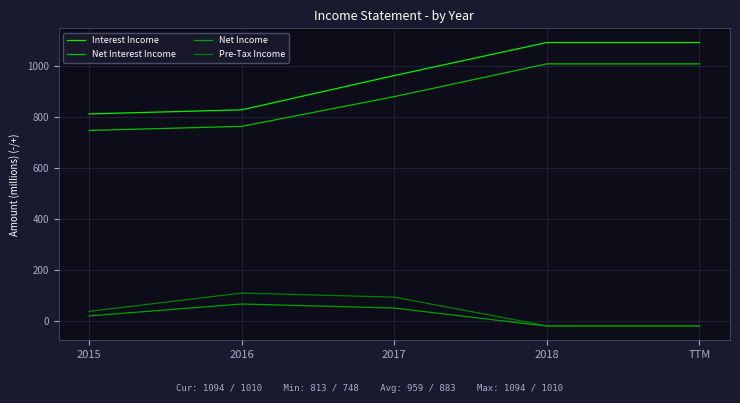

At which label is Net Income closest to 21?

2015